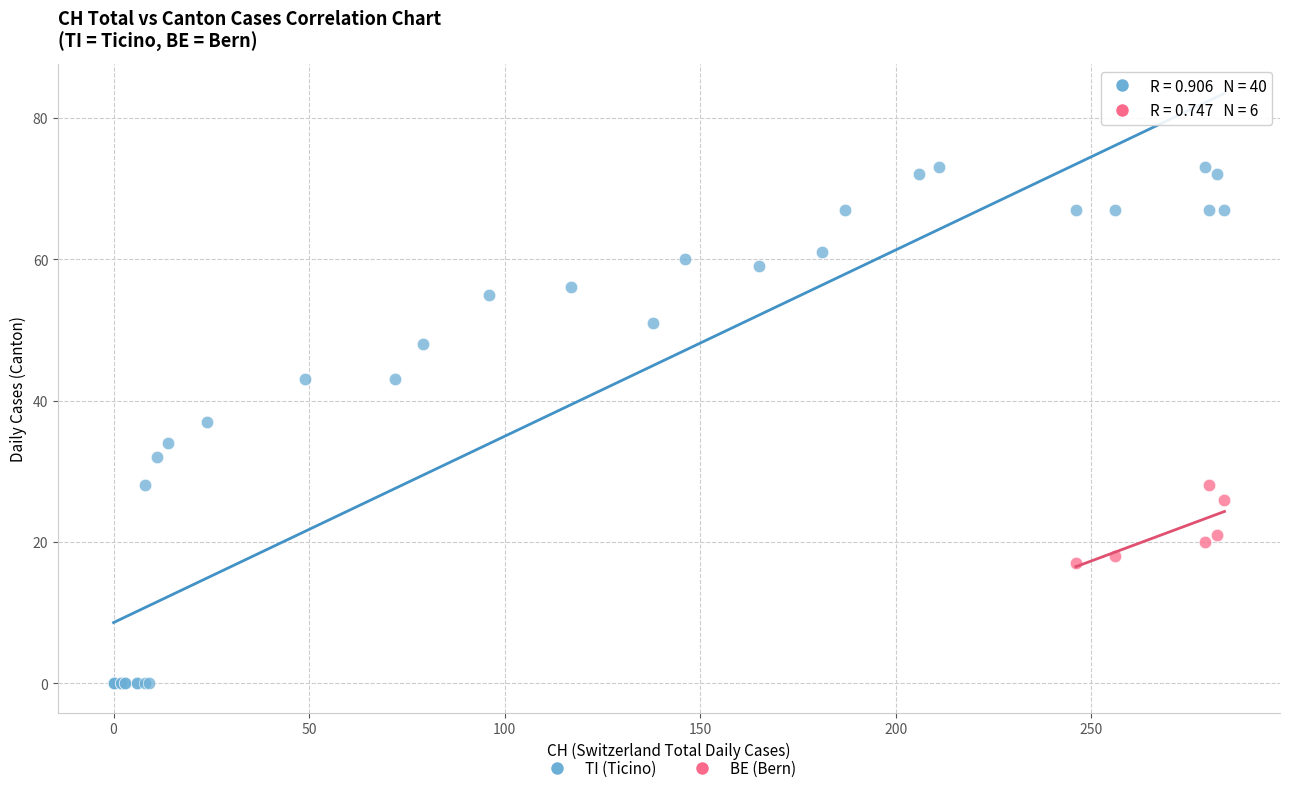

Which series has the largest Y range (max minus min)?

TI (Ticino)